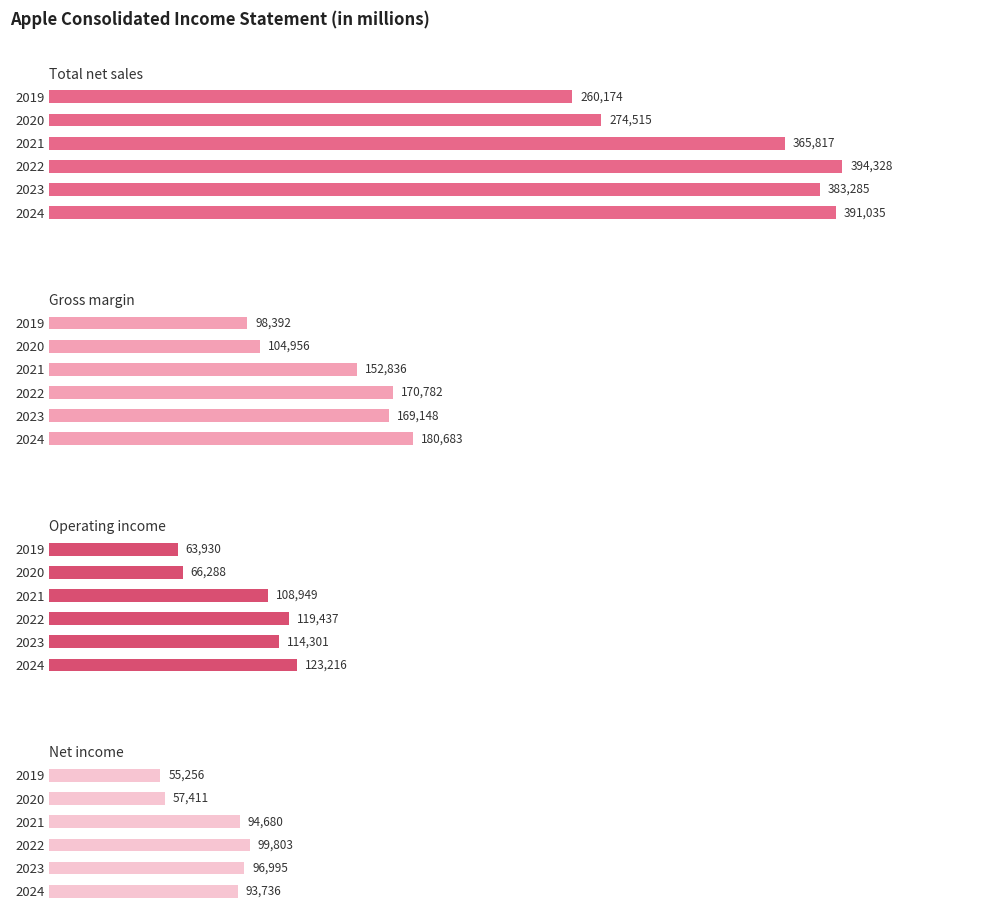

Reading left to right, transcribe all the data shown in this chart.

Total net sales: 260174	274515	365817	394328	383285	391035
Gross margin: 98392	104956	152836	170782	169148	180683
Operating income: 63930	66288	108949	119437	114301	123216
Net income: 55256	57411	94680	99803	96995	93736